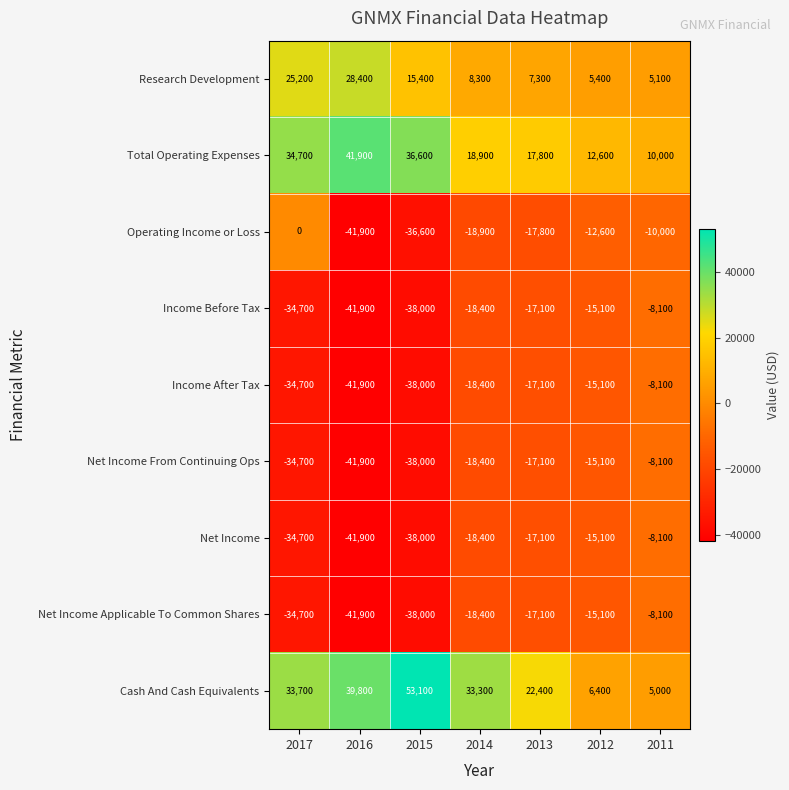

True or false: Research Development has a value of 25200 at 2017.

True